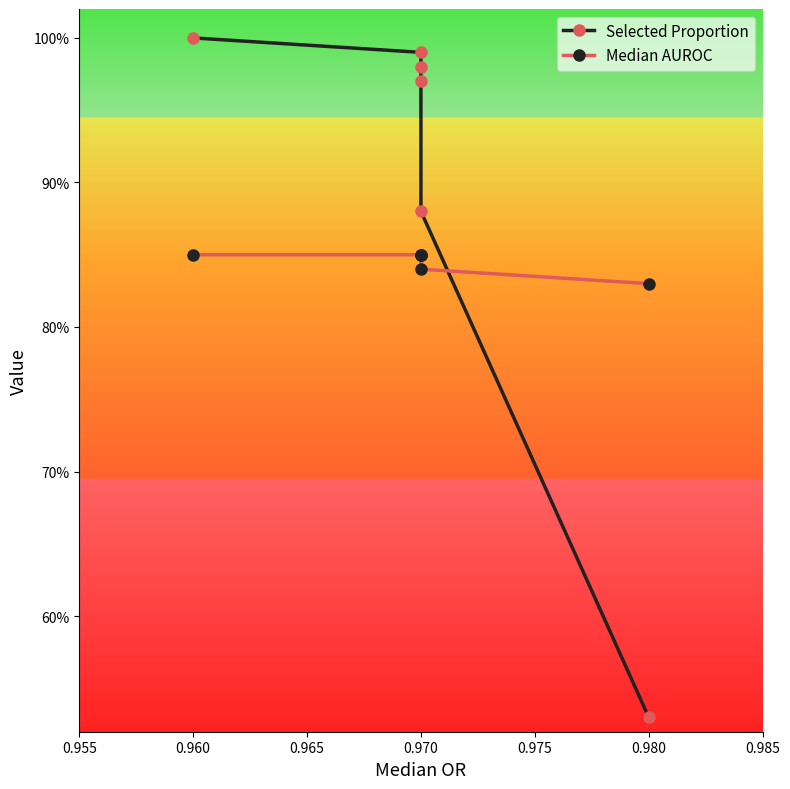

What is the sum of the Median AUROC values at 0.980 and 0.970?

1.7